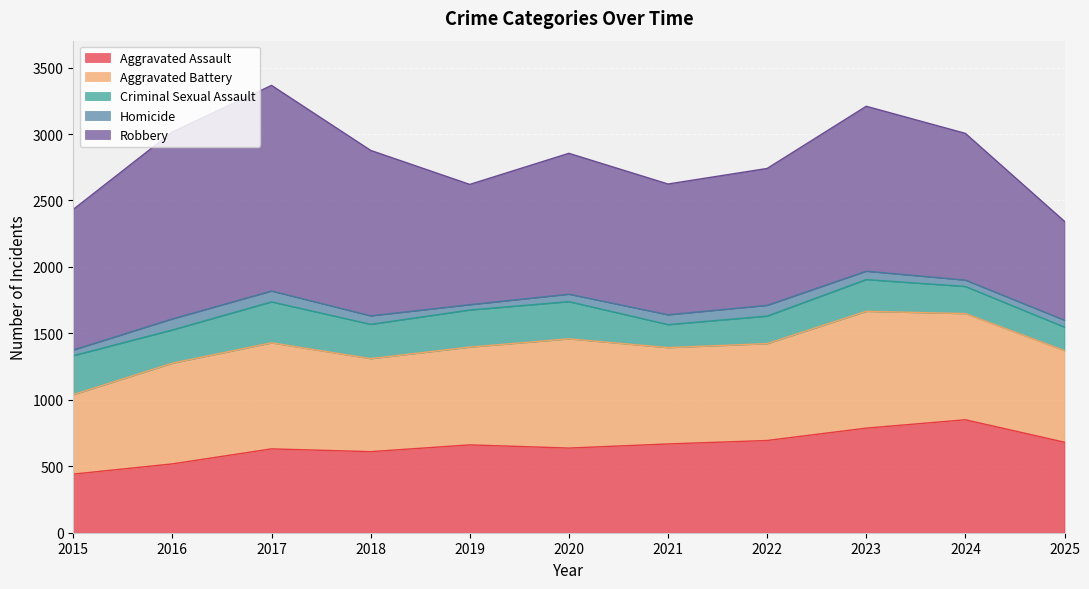

What is the difference between the second highest and minimum values in the Aggravated Assault series?

346